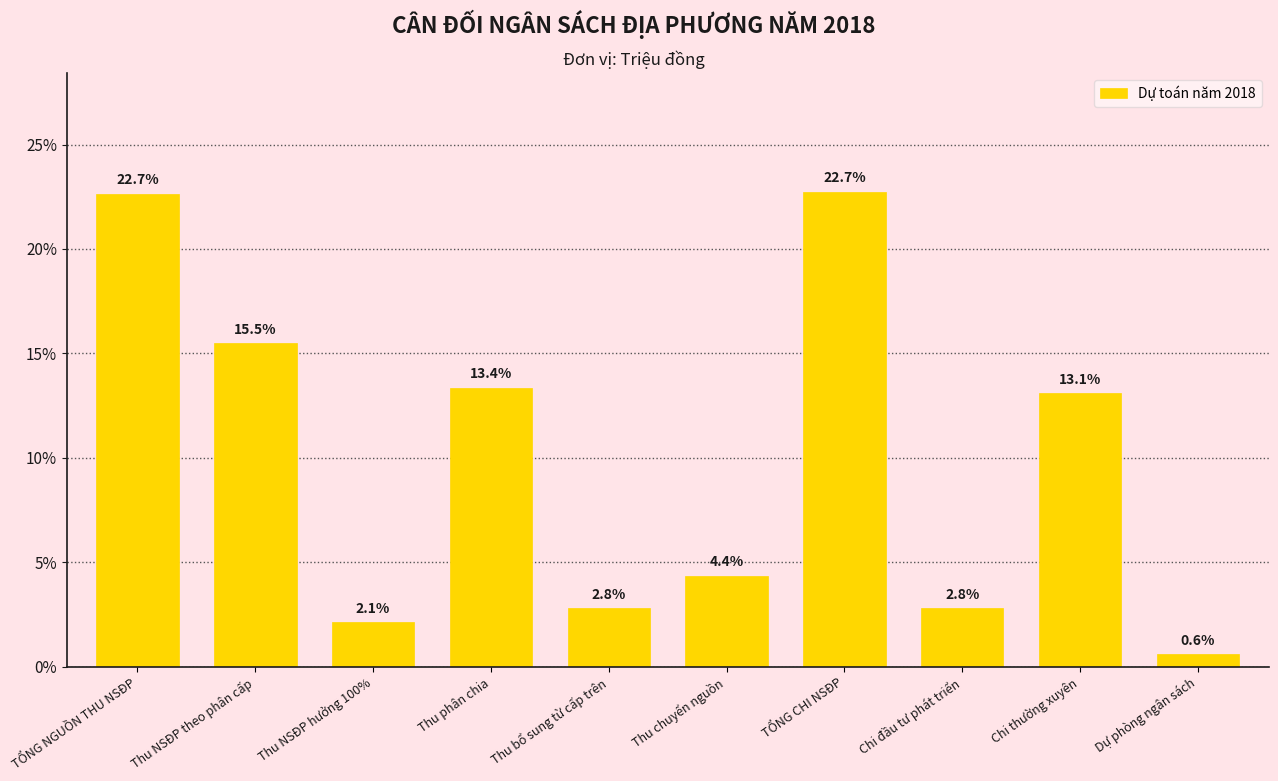

How many data points does each series have?

10